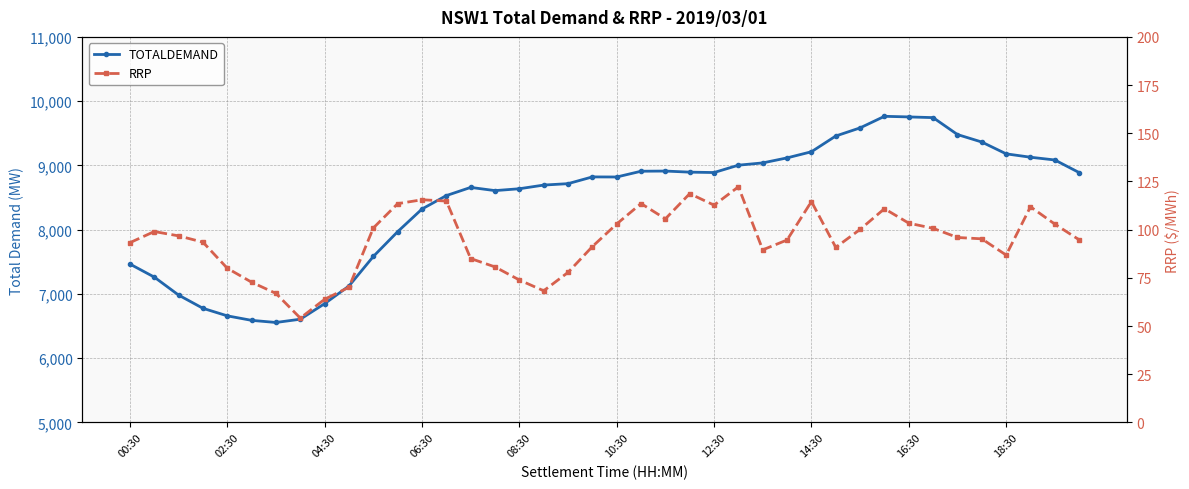

What is the sum of the TOTALDEMAND values at 28 and 35?

18576.3